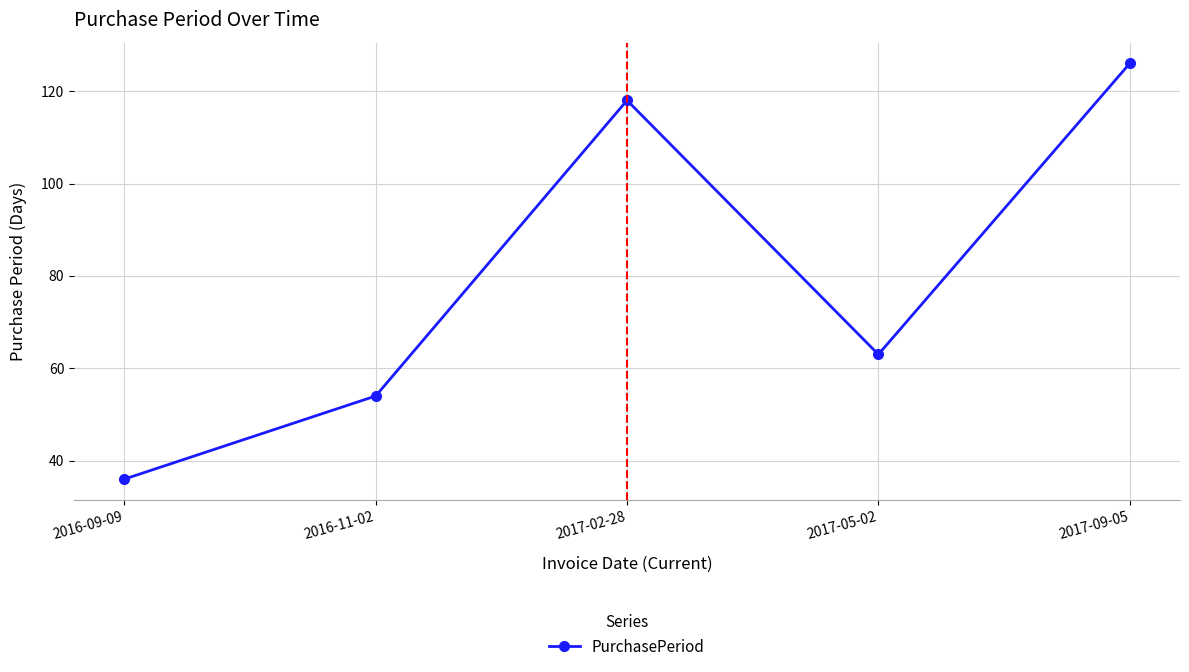

Is it true that the value at 2017-05-02 is 16?

False